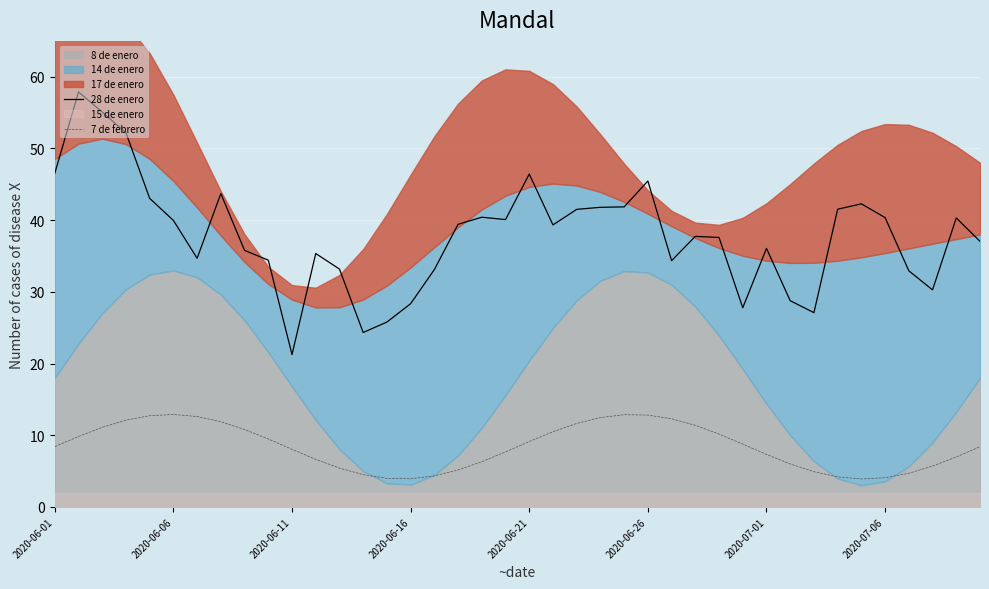

True or false: 7 de febrero and 28 de enero intersect in this chart.

False